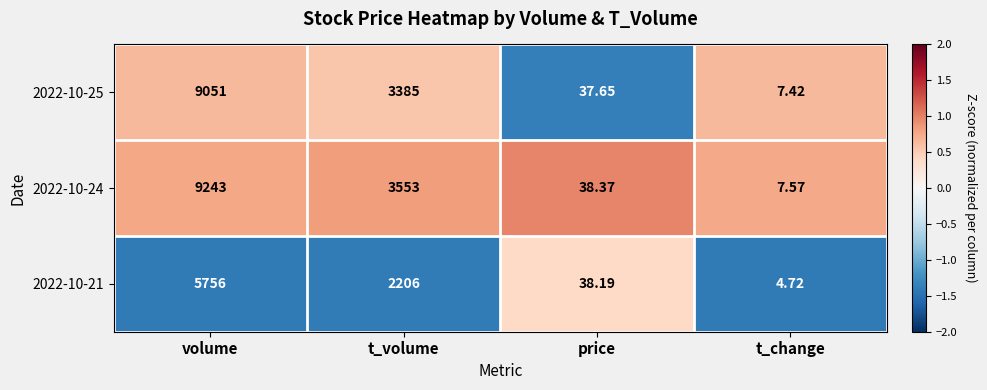

Where is 2022-10-24 nearest to the value 4625?

t_volume